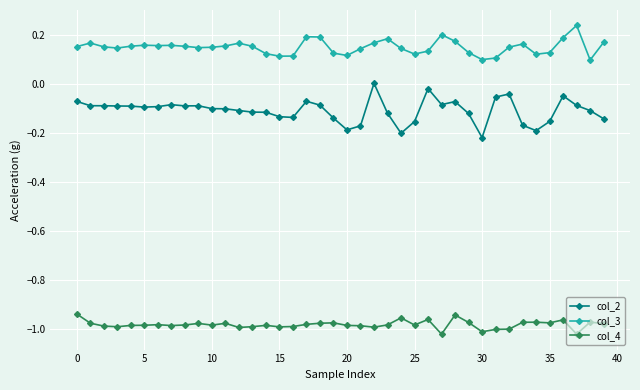

True or false: col_2 and col_3 intersect in this chart.

False